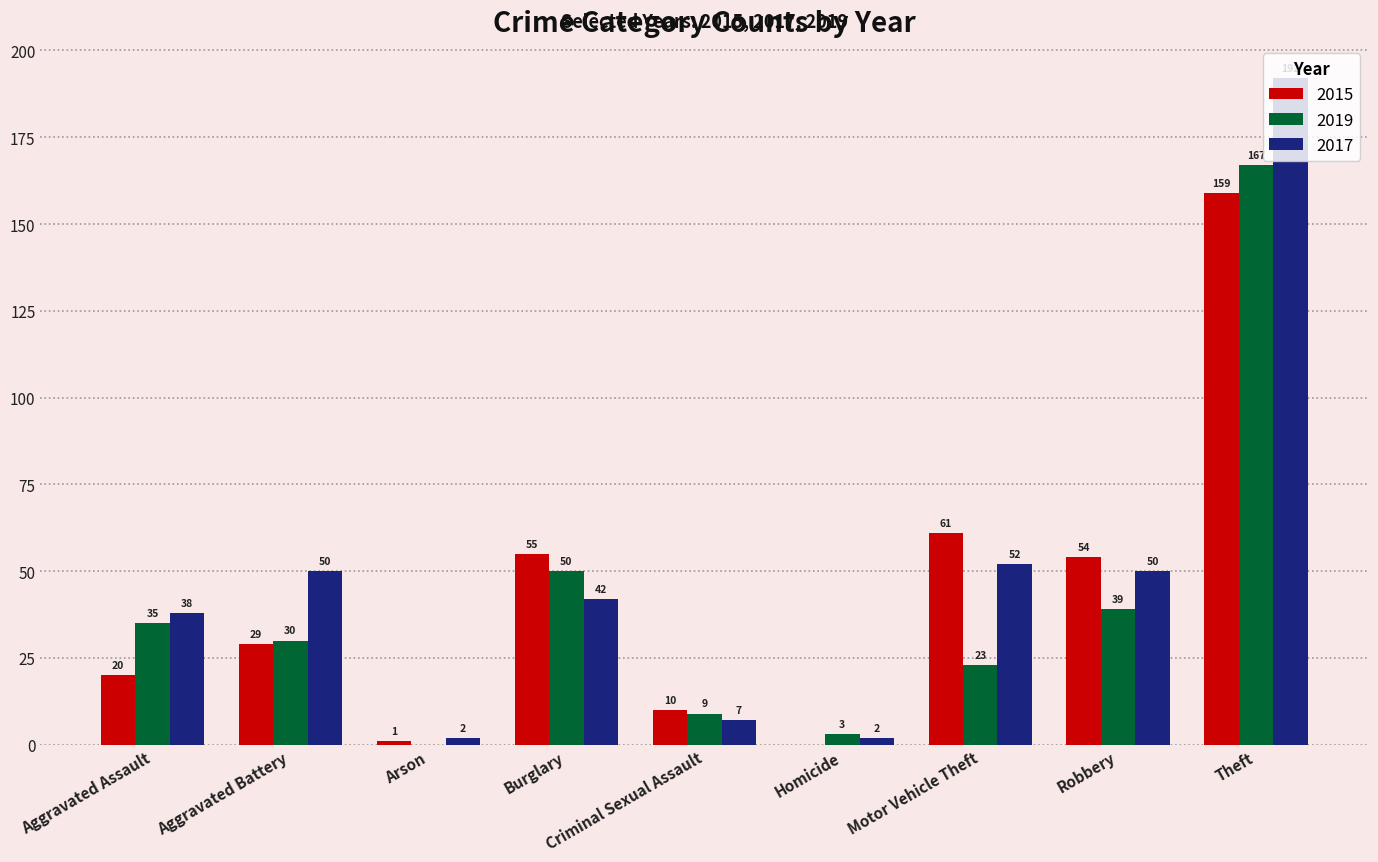

At which label is 2017 closest to 97?

Motor Vehicle Theft